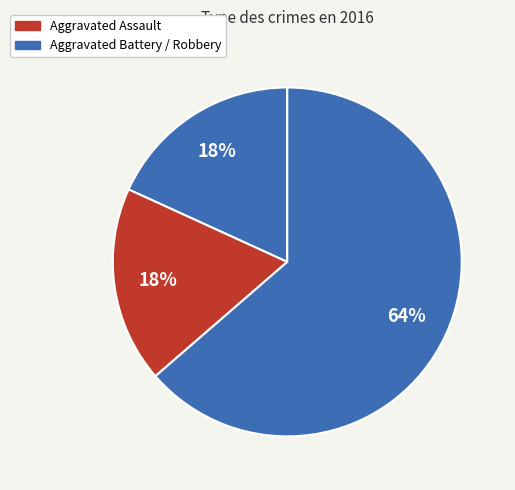

Count the number of slices in the pie.

3